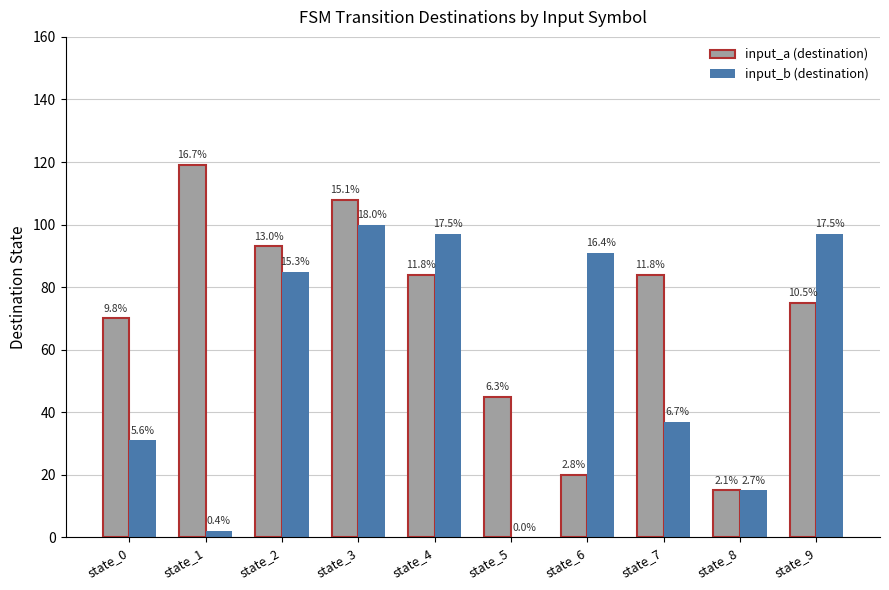

At how many categories does at least one series exceed 111?

1